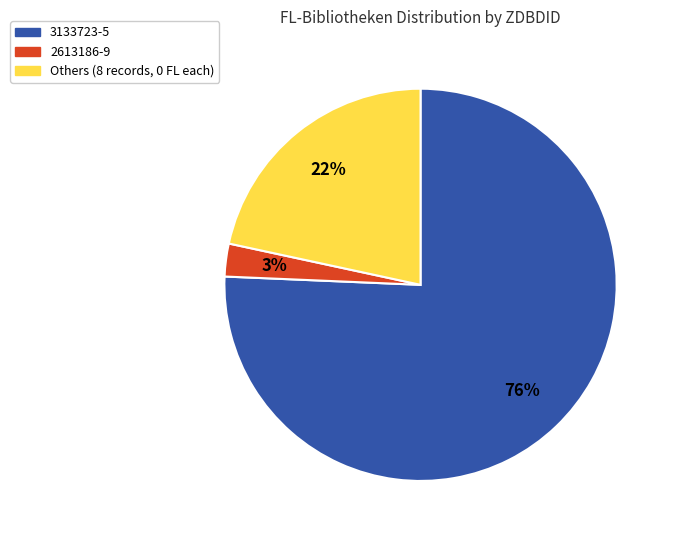

Which has a higher value, 3133723-5 or 2613186-9?

3133723-5